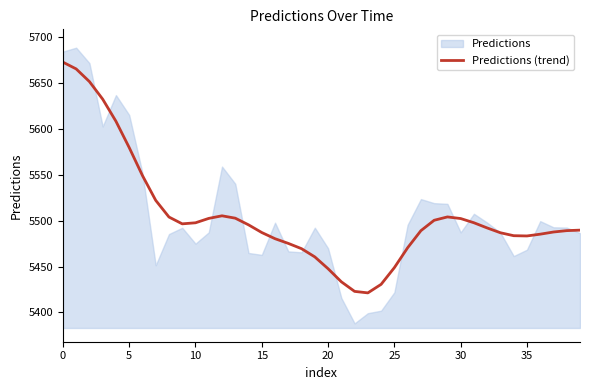

What is the maximum value for Predictions (trend)?

5672.7